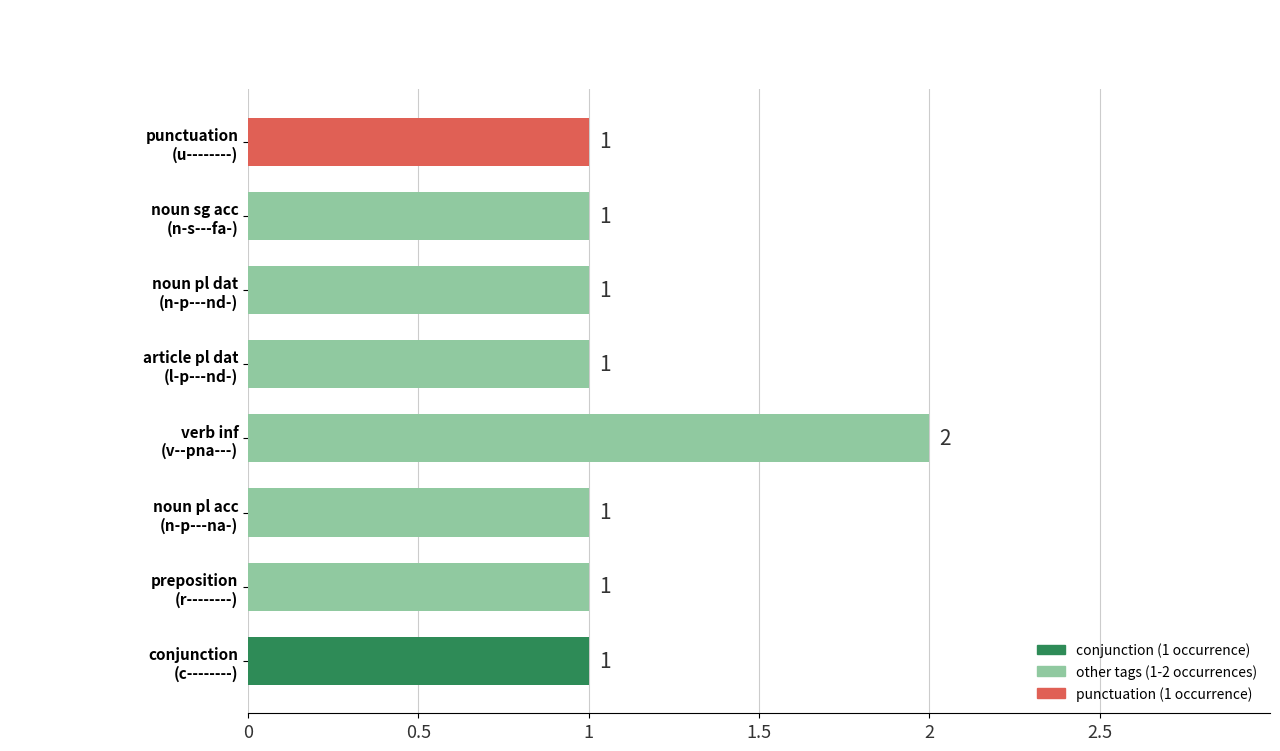

Count the number of values greater than 1.

1